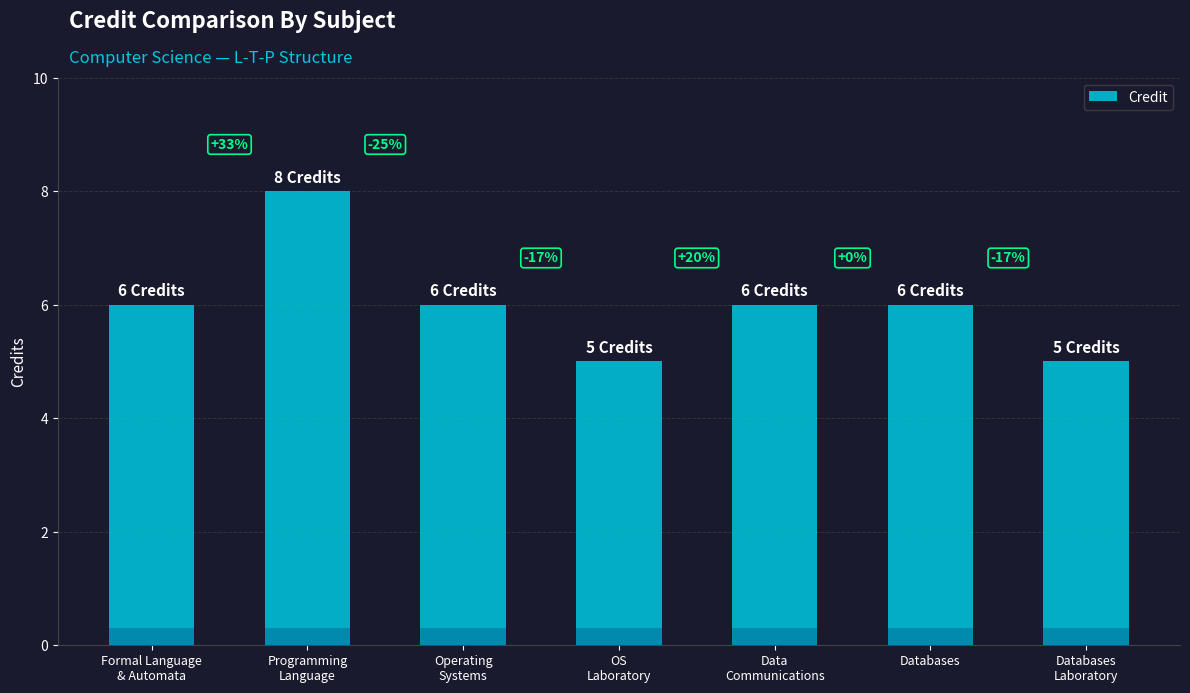

What is the sum of the values at Data
Communications and OS
Laboratory?

11